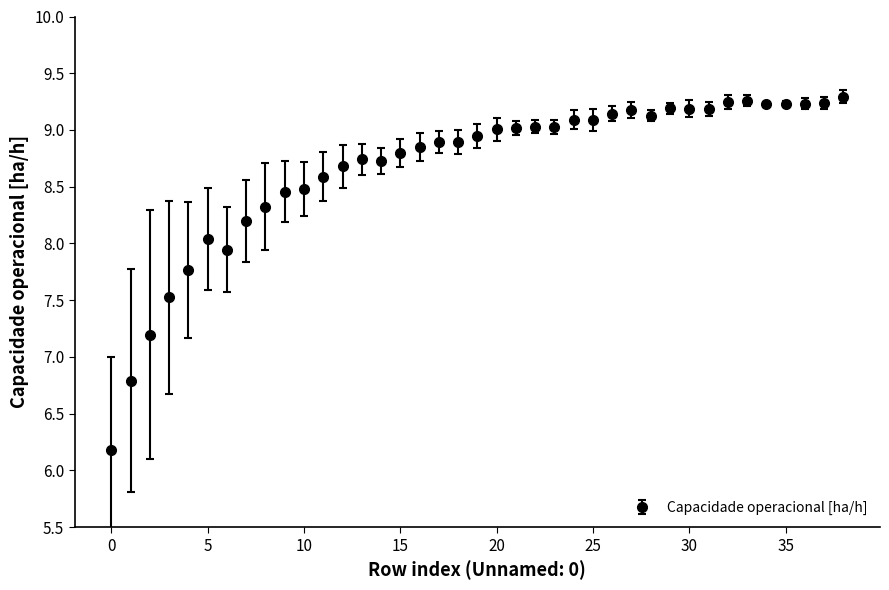

True or false: the data has more than 1 interior local peaks.

True